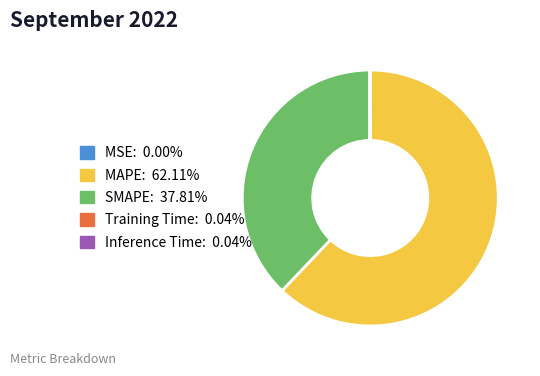

Is there any slice that represents more than half of the pie?

Yes